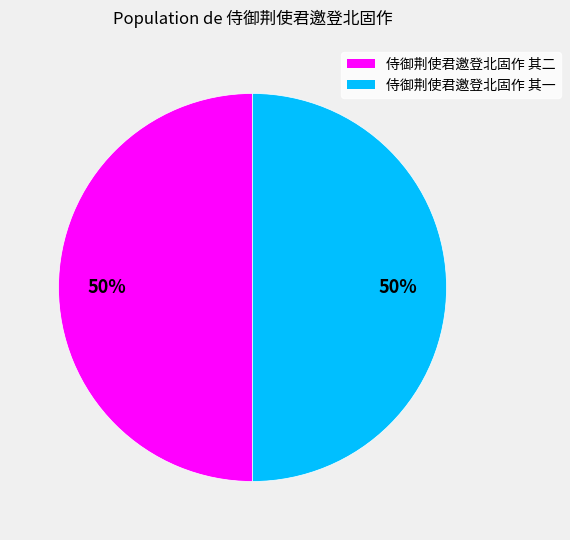

Is the sum of 侍御荆使君邀登北固作 其一 and 侍御荆使君邀登北固作 其二 greater than half?

Yes